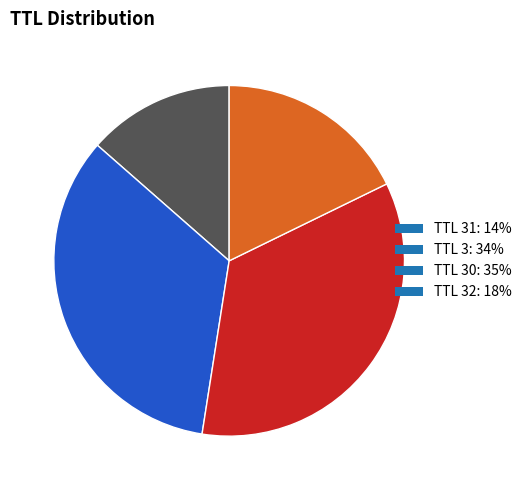

Is there a majority slice in this chart?

No